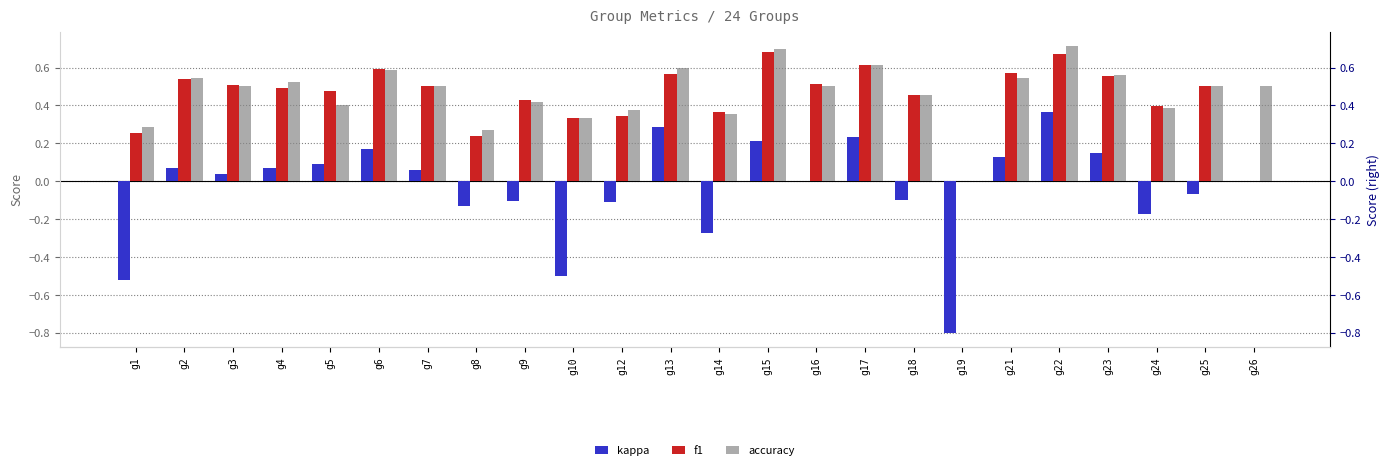

What is the spread (max minus min) of values at g17?

0.4